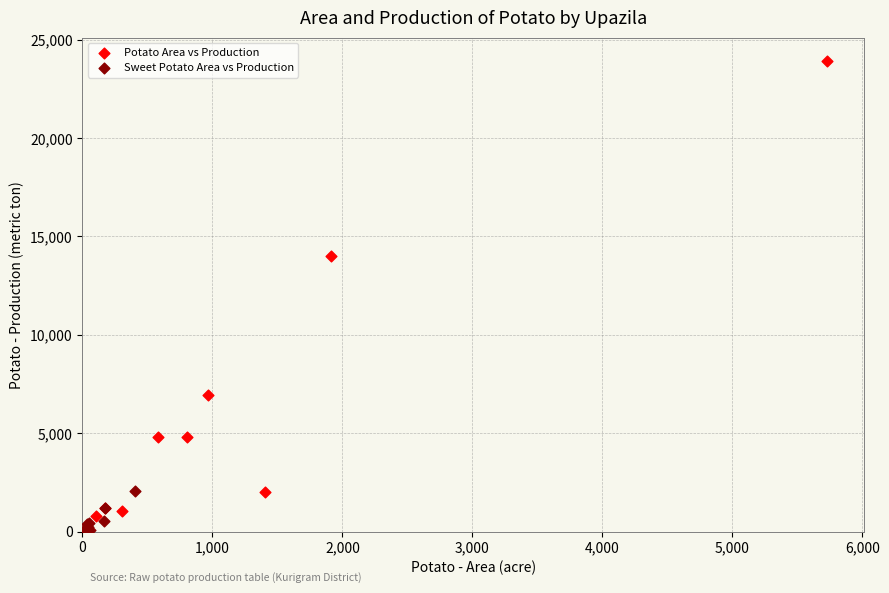

Which series has the largest Y range (max minus min)?

Potato Area vs Production